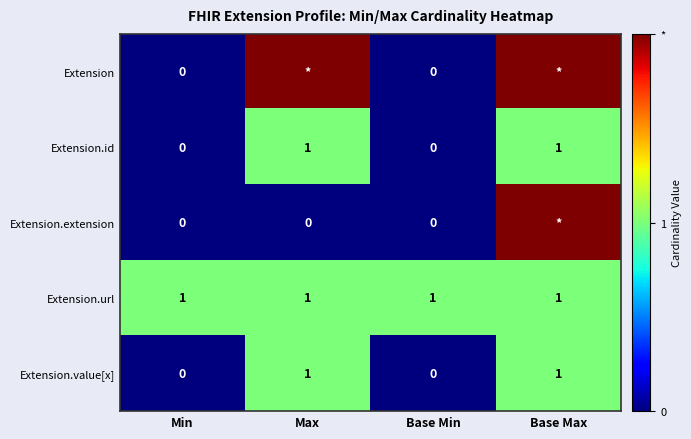

Is it true that Extension.value[x] equals 0 at Max?

False